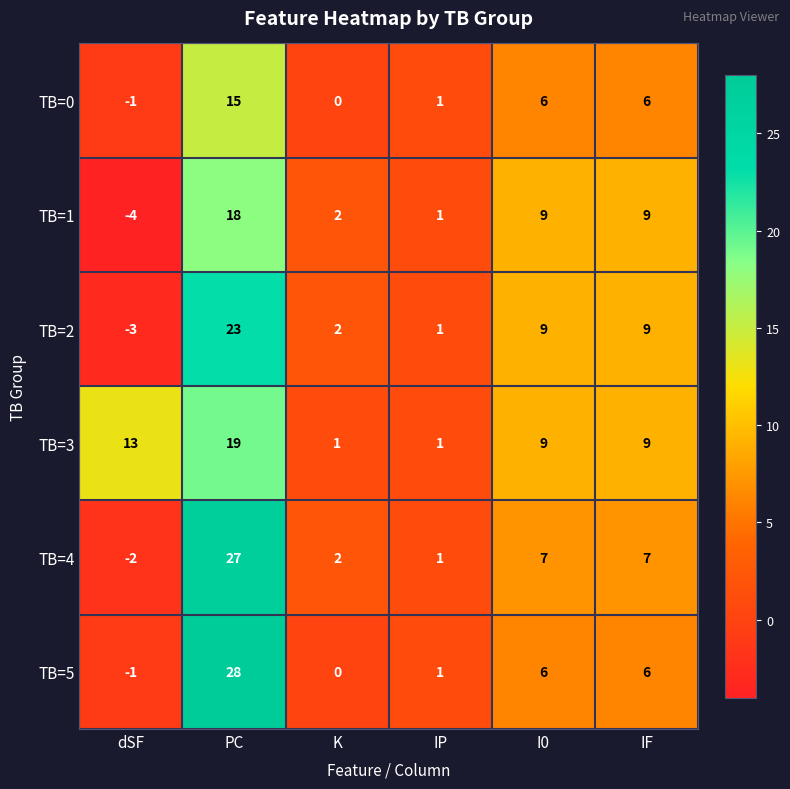

Which category has the highest value across all series?

PC